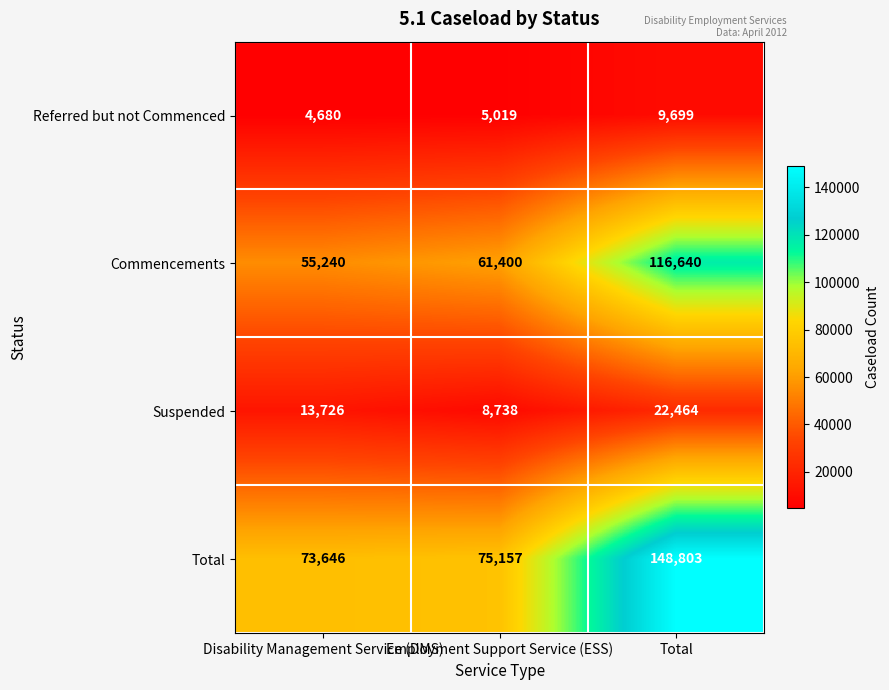

Which series has the largest total across all categories?

Total